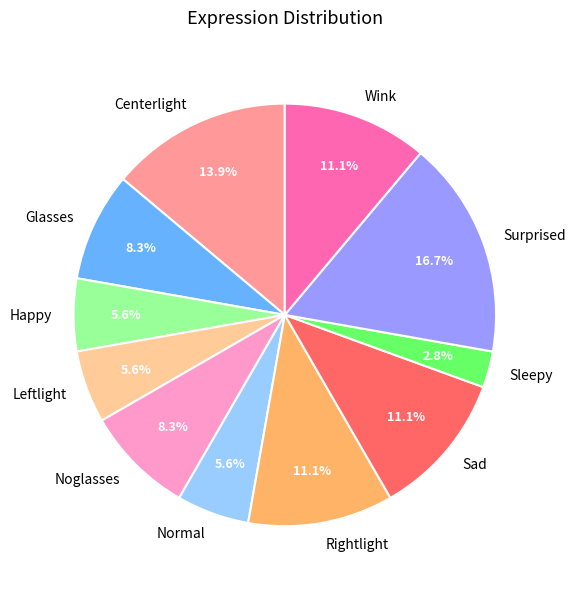

Does Sad account for over 50% of the chart?

No